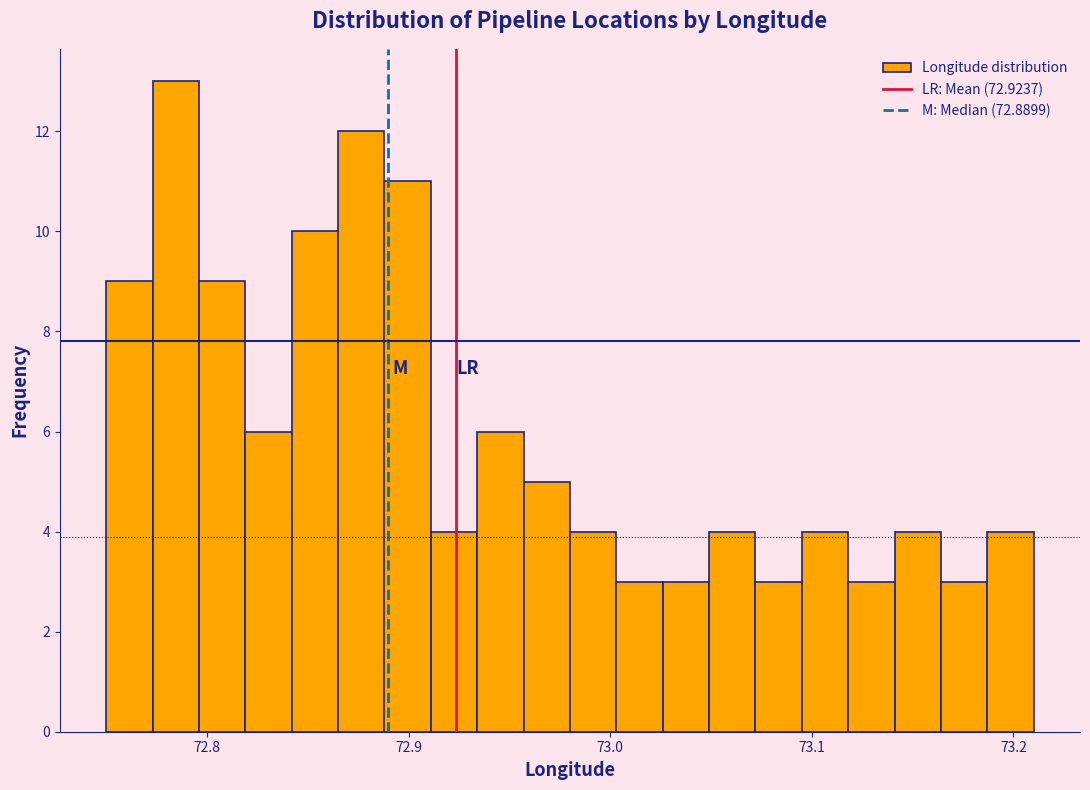

Around what value on the x-axis is the tallest bar? Give the approximate position of its centre, as read against the axis.

72.78